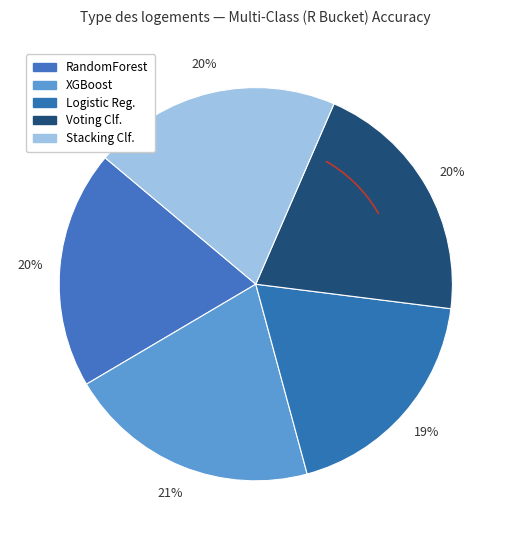

True or false: Voting Classifier Multi-Max R accounts for 20% of the total.

True